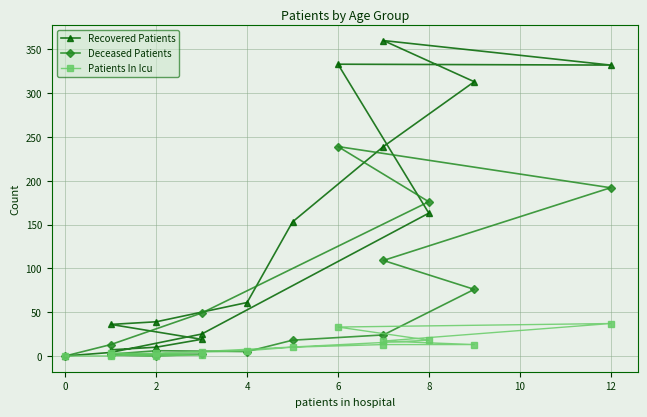

Is the value of Patients In Icu at 2 greater than the value of Recovered Patients at 12?

No